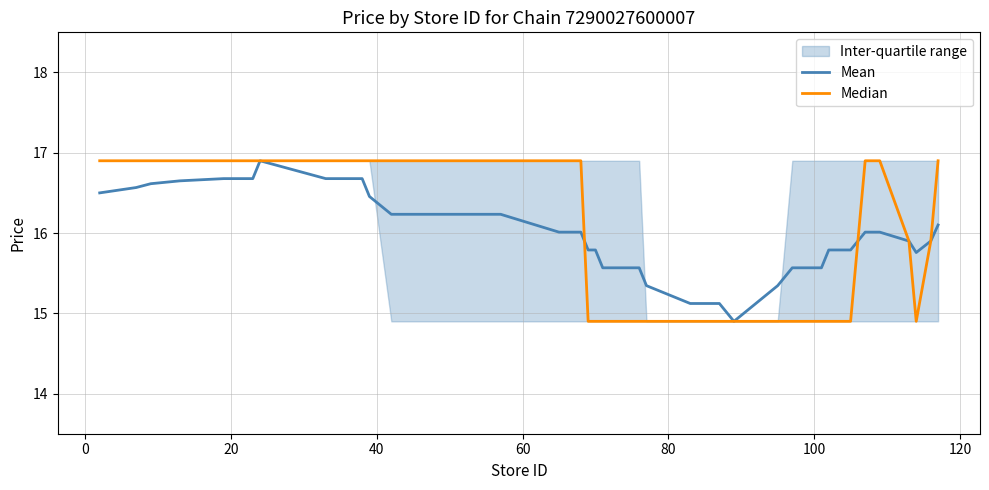

How many interior local valleys does the Median series have?

1